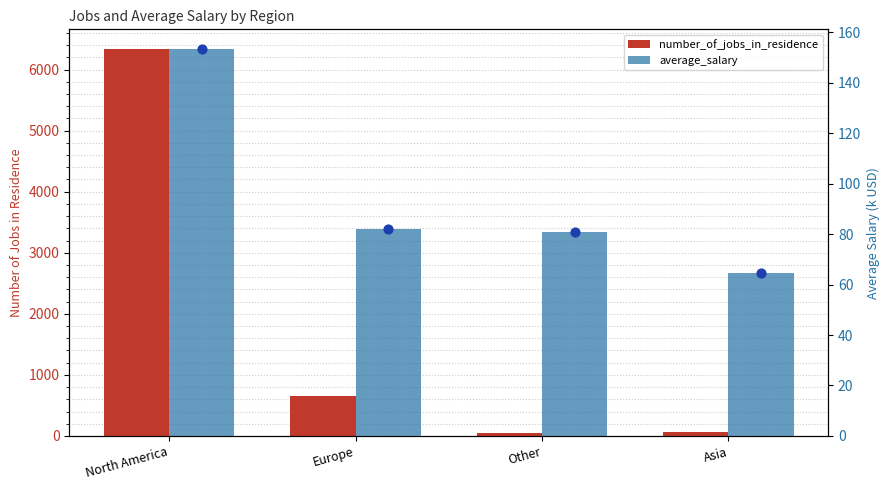

Which series has the largest total across all categories?

number_of_jobs_in_residence